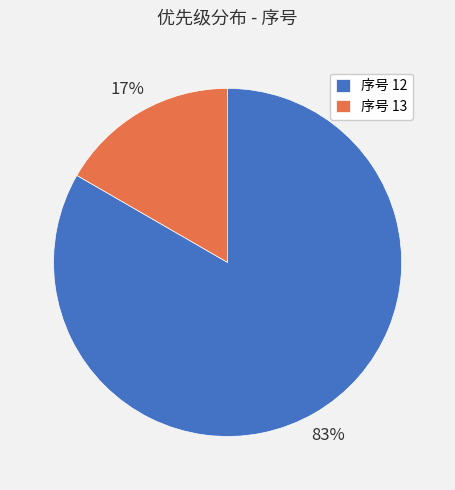

To the nearest percent, what percentage of the pie is 序号 12?

83%